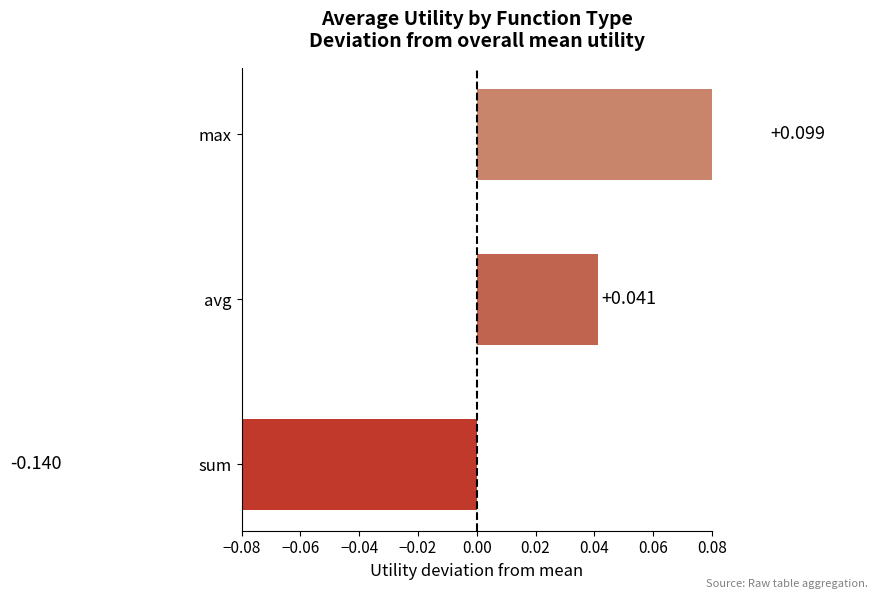

Does the chart contain stacked bars?

No